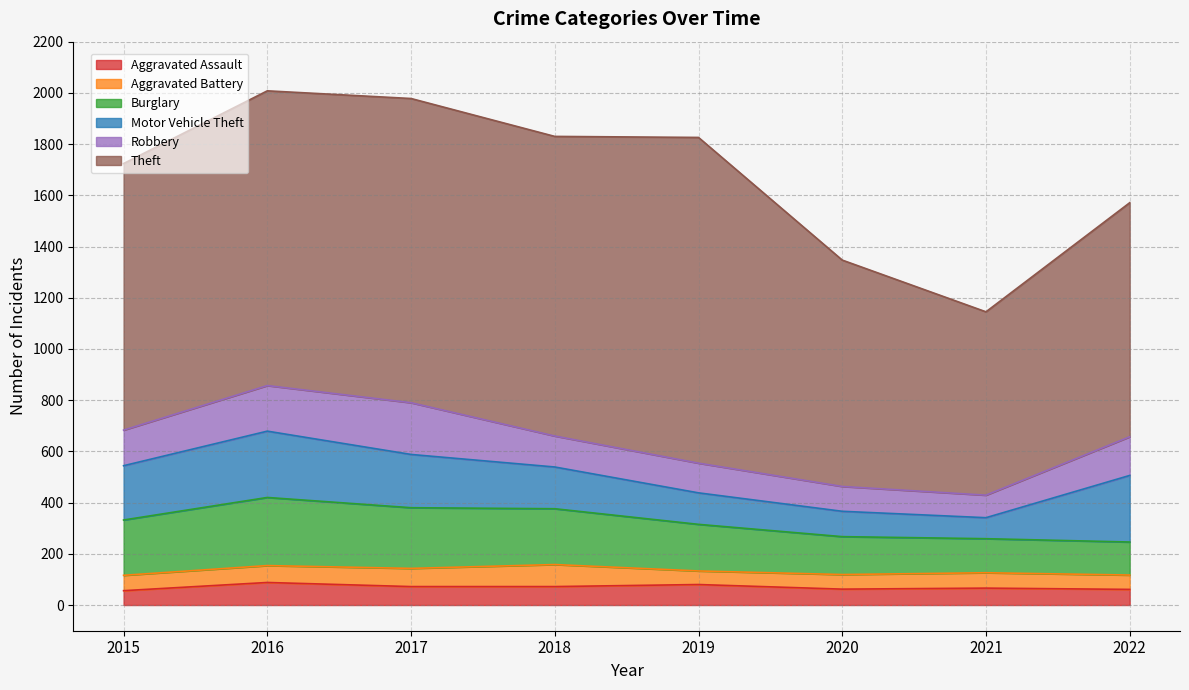

Rank the series at 2018 from lowest to highest value.

Aggravated Assault, Aggravated Battery, Robbery, Motor Vehicle Theft, Burglary, Theft